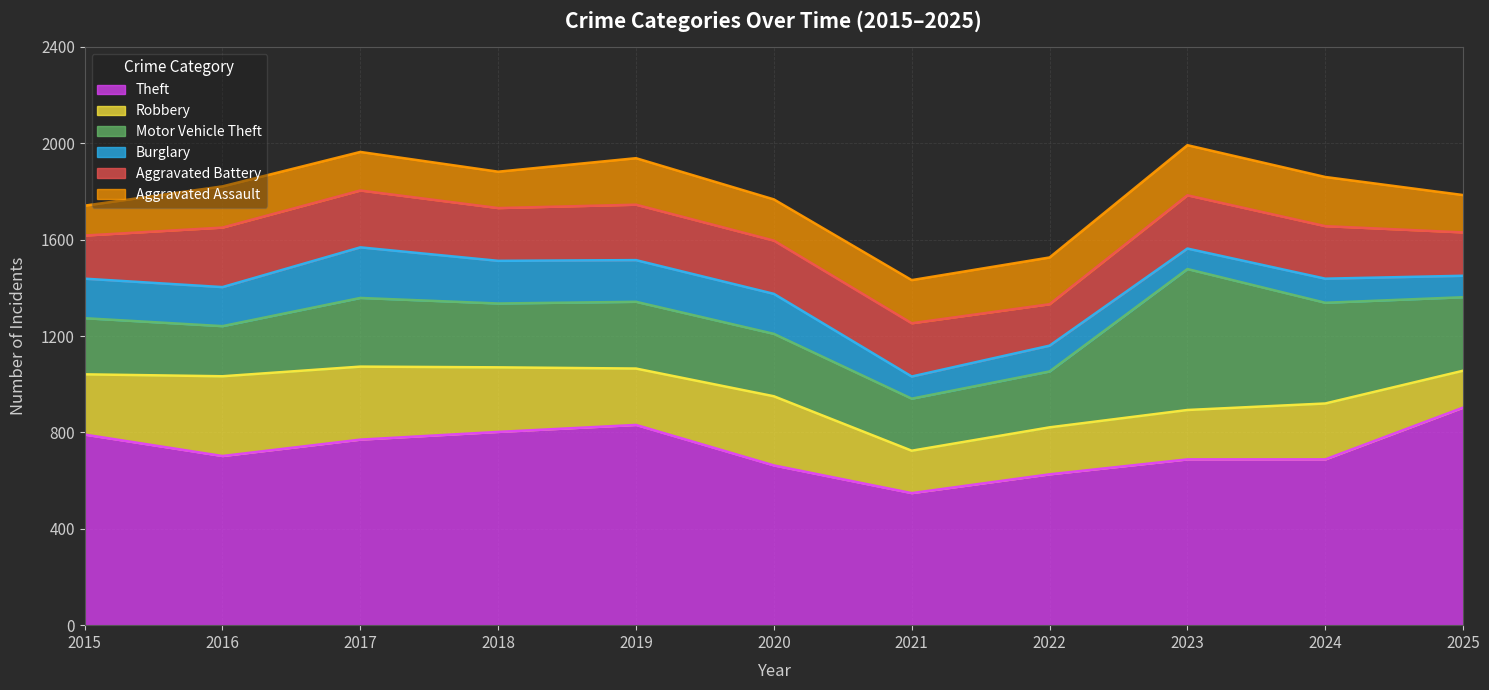

What is the difference between the highest and lowest values at 2019?

658